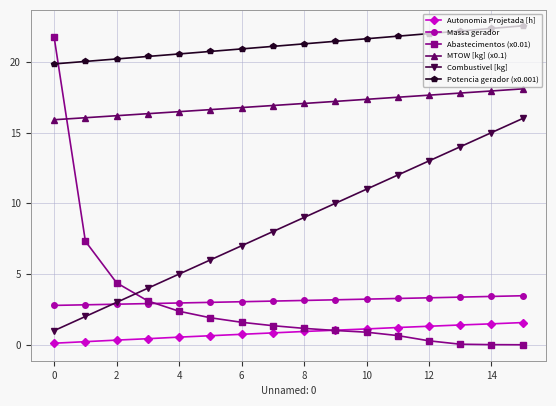

Which series has the largest total across all categories?

Potencia gerador (x0.001)